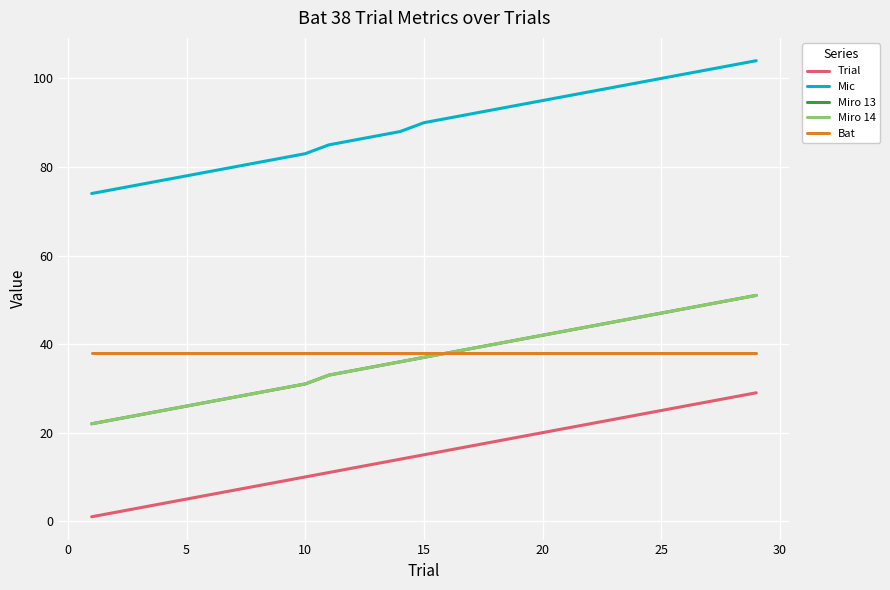

At how many categories does at least one series exceed 28?

29